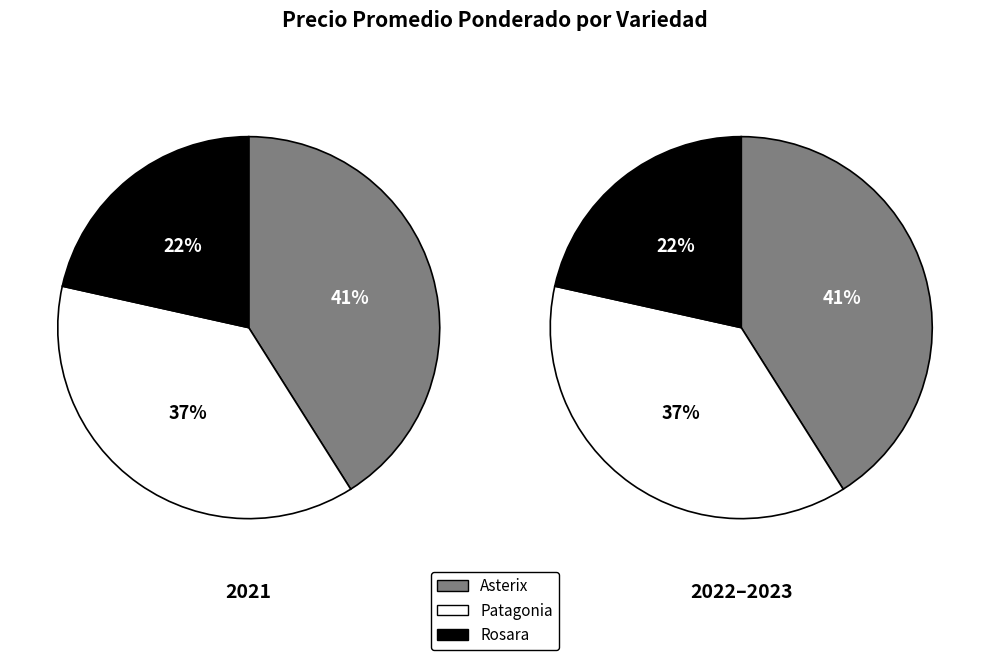

Do Rosara and Patagonia together represent more than half of the pie?

Yes